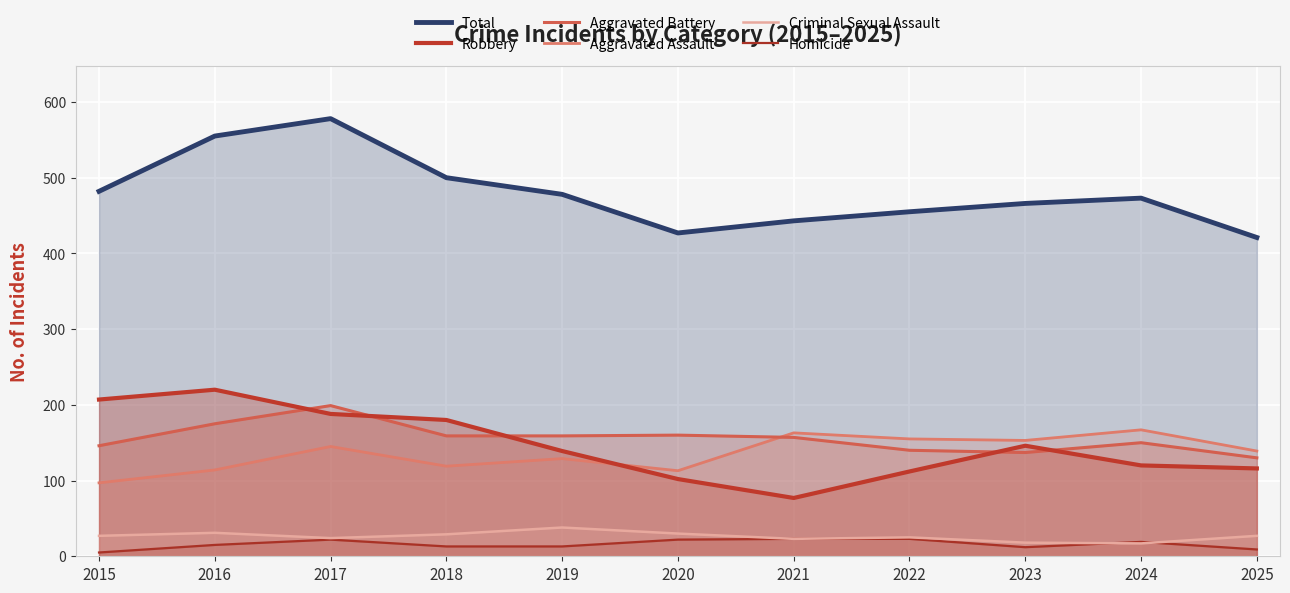

How many categories are shown in the chart?

11